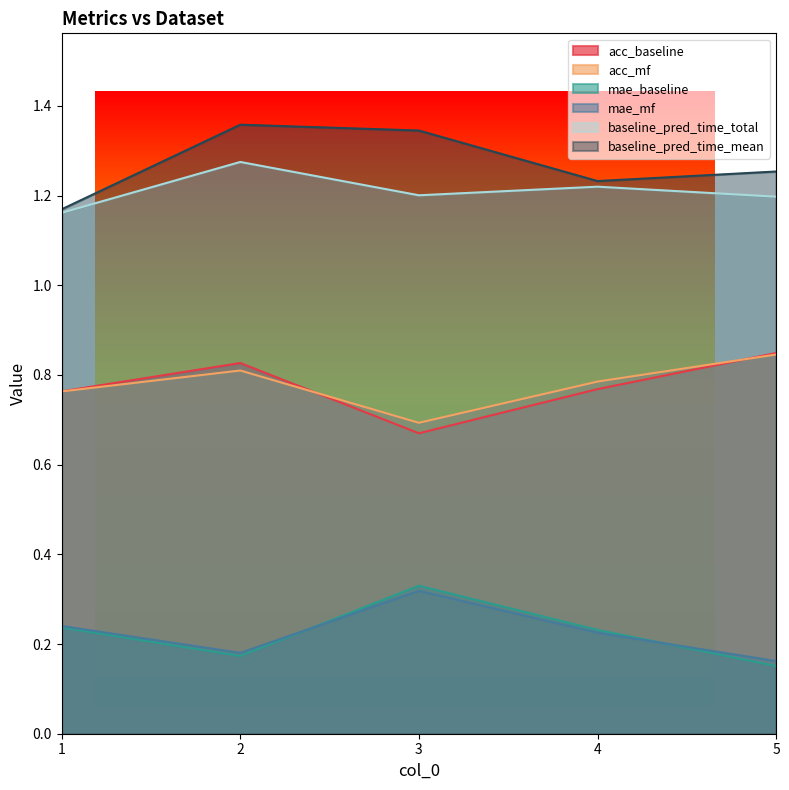

Between 2 and 1, which is larger?

2